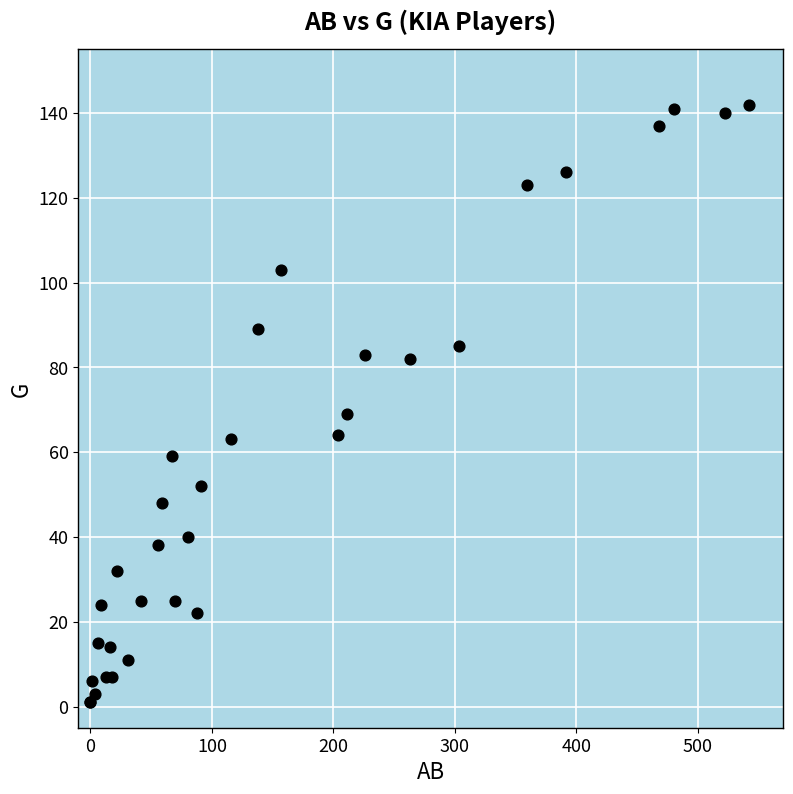

What Y value in the scatter plot is closest to 71?

69